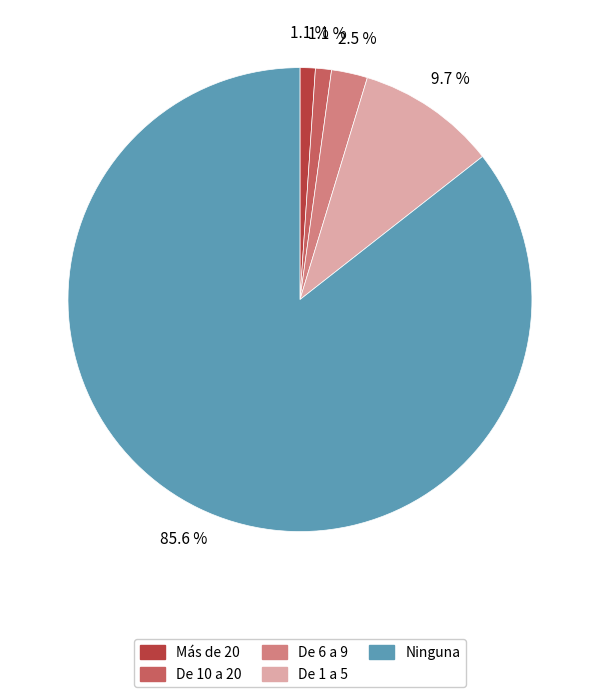

Does Ninguna represent more than half of the total?

Yes